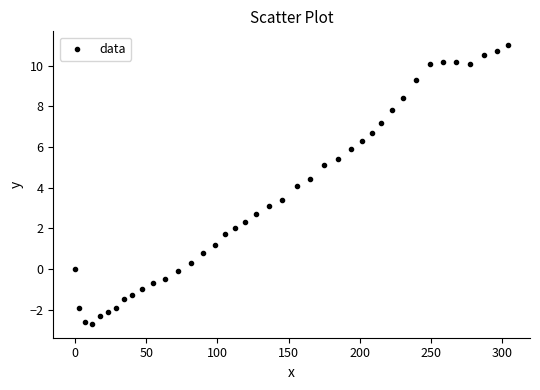

What is the range of X values (max minus min)?

304.3